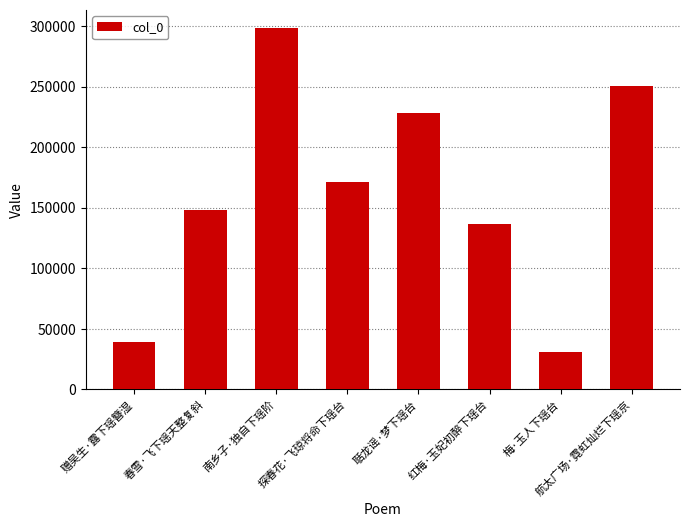

Rank the categories by value from highest to lowest.

南乡子·独自下瑶阶, 航太广场·霓虹灿烂下瑶京, 聒龙谣·梦下瑶台, 探春花·飞琼将命下瑶台, 春雪·飞下瑶天整复斜, 红梅·玉妃初醉下瑶台, 赠吴生·露下瑶簪湿, 梅·玉人下瑶台